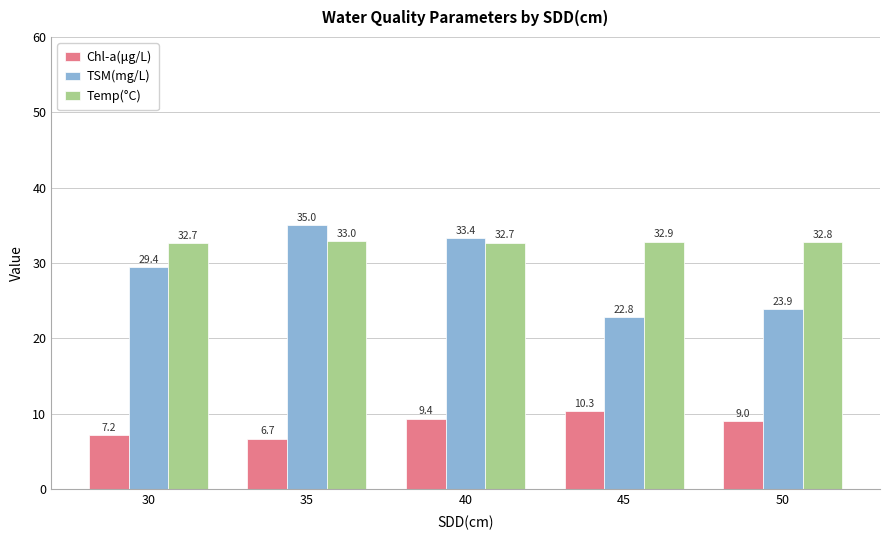

Are the bars horizontal?

No